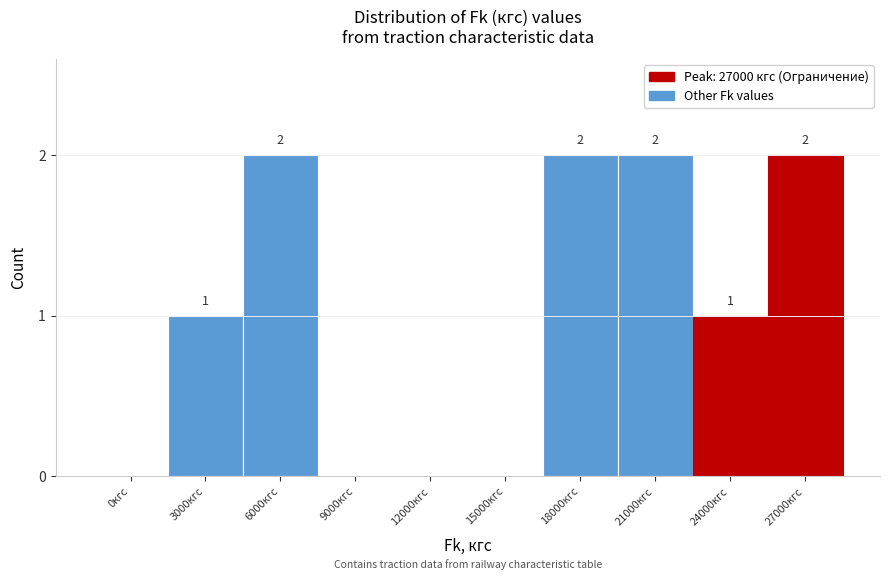

Reading right to left, transcribe all the data shown in this chart.

27000кгс=2	24000кгс=1	21000кгс=2	18000кгс=2	15000кгс=0	12000кгс=0	9000кгс=0	6000кгс=2	3000кгс=1	0кгс=0